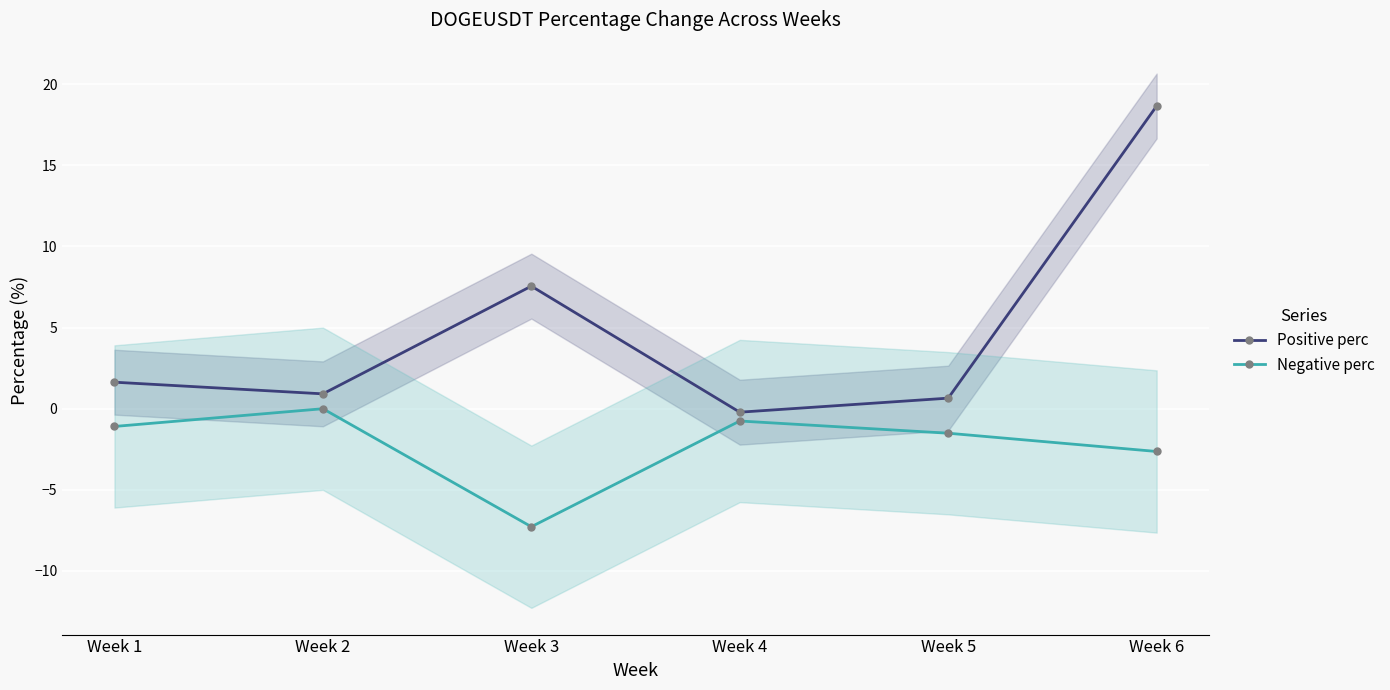

True or false: Negative perc and Positive perc cross at least once.

False